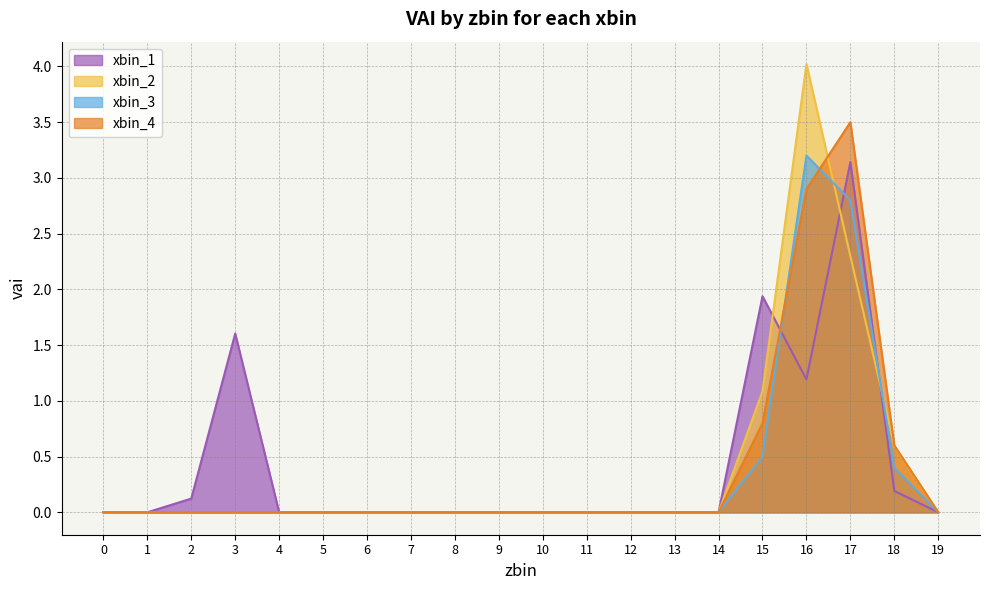

At how many categories does at least one series exceed 3?

2